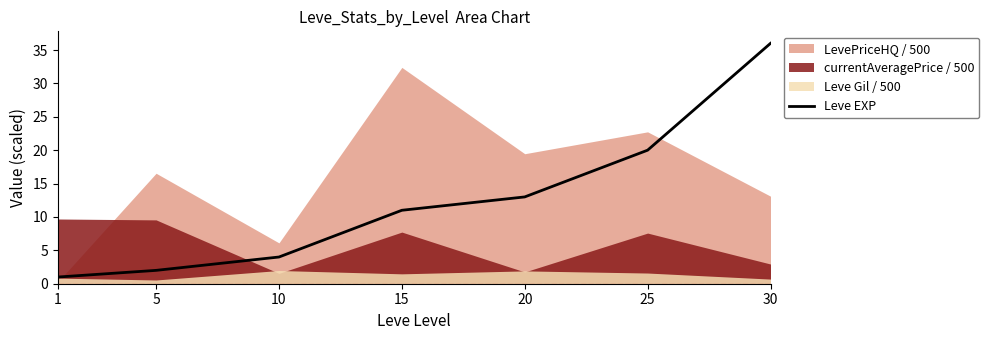

Is it true that the value at 25 is 20?

True